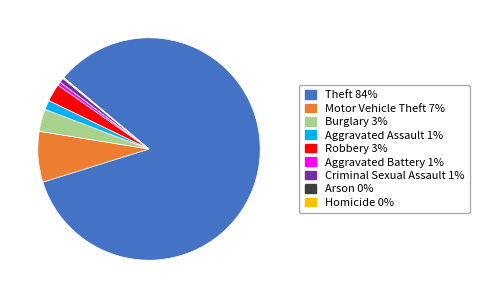

True or false: Criminal Sexual Assault accounts for 11% of the total.

False